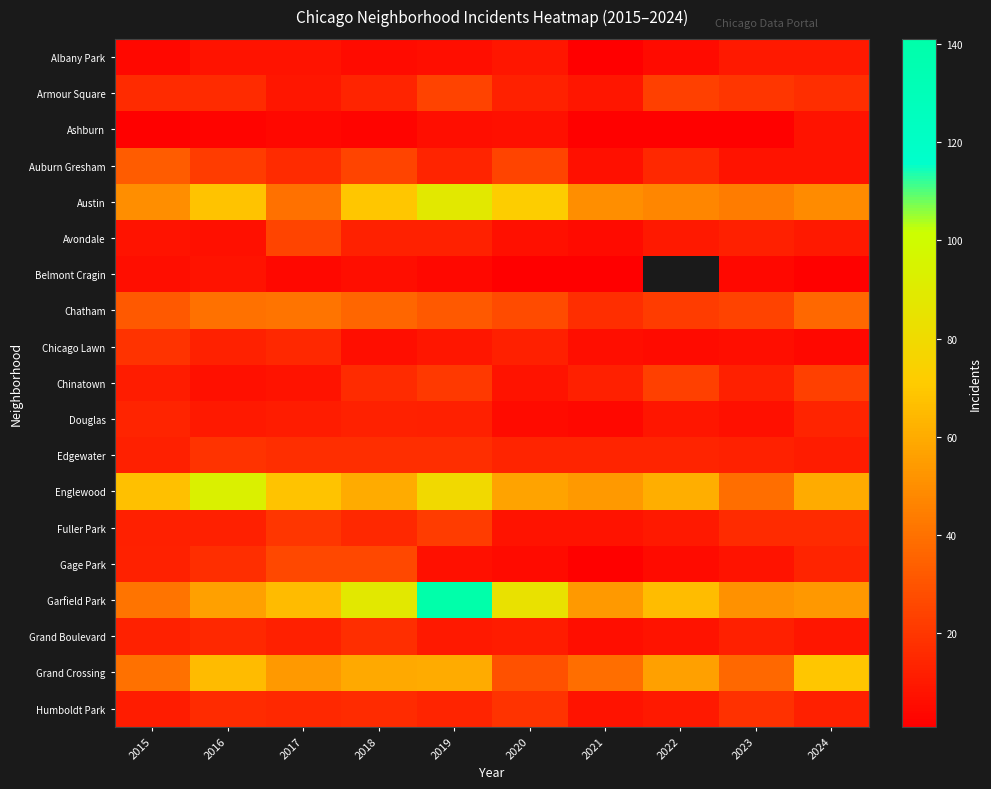

Which series changed the most between 2021 and 2023?

Englewood